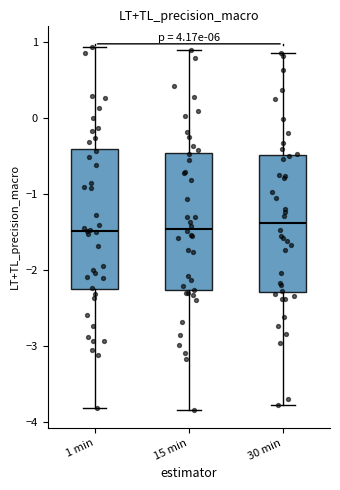

Where is the lower edge of the box for 15 min on the y-axis? The values are not printed on the chart, so give them approximately, as read against the axis.

-2.3